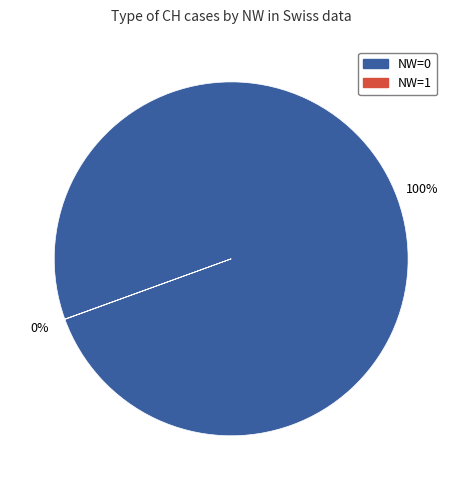

Does any single category account for the majority?

Yes